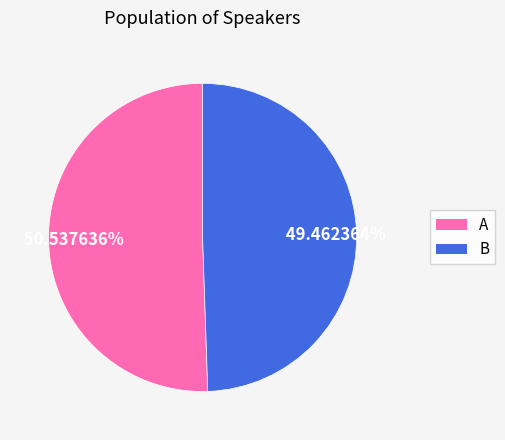

What percentage is the B slice, to the nearest percent?

49%